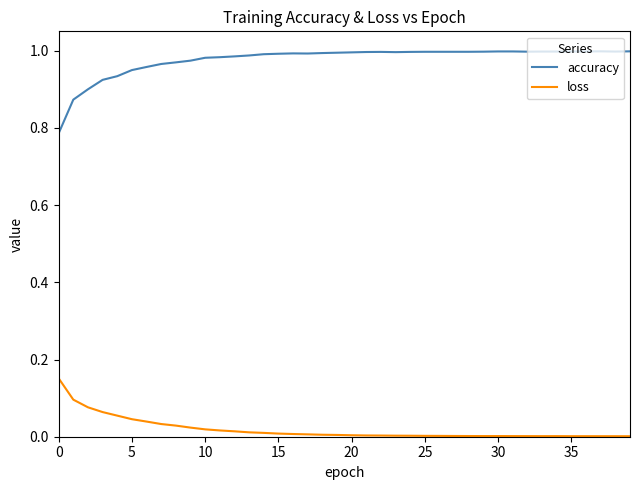

Rank the series by their average value, from lowest to highest.

loss, accuracy